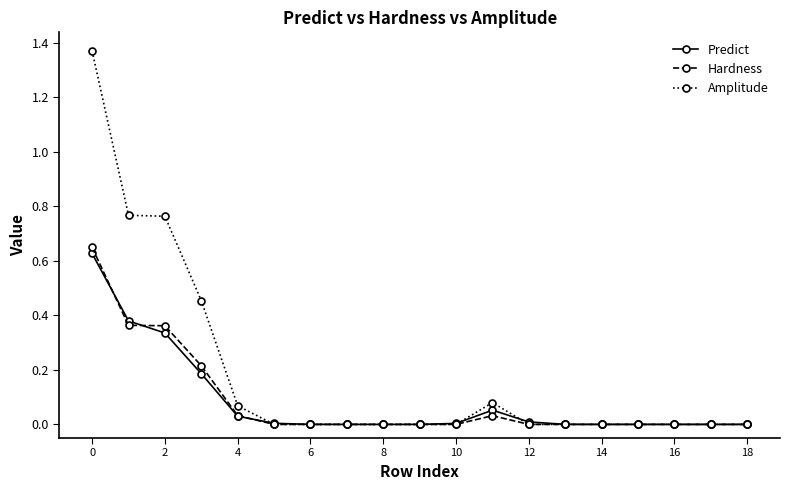

Which series has the largest total across all categories?

Amplitude